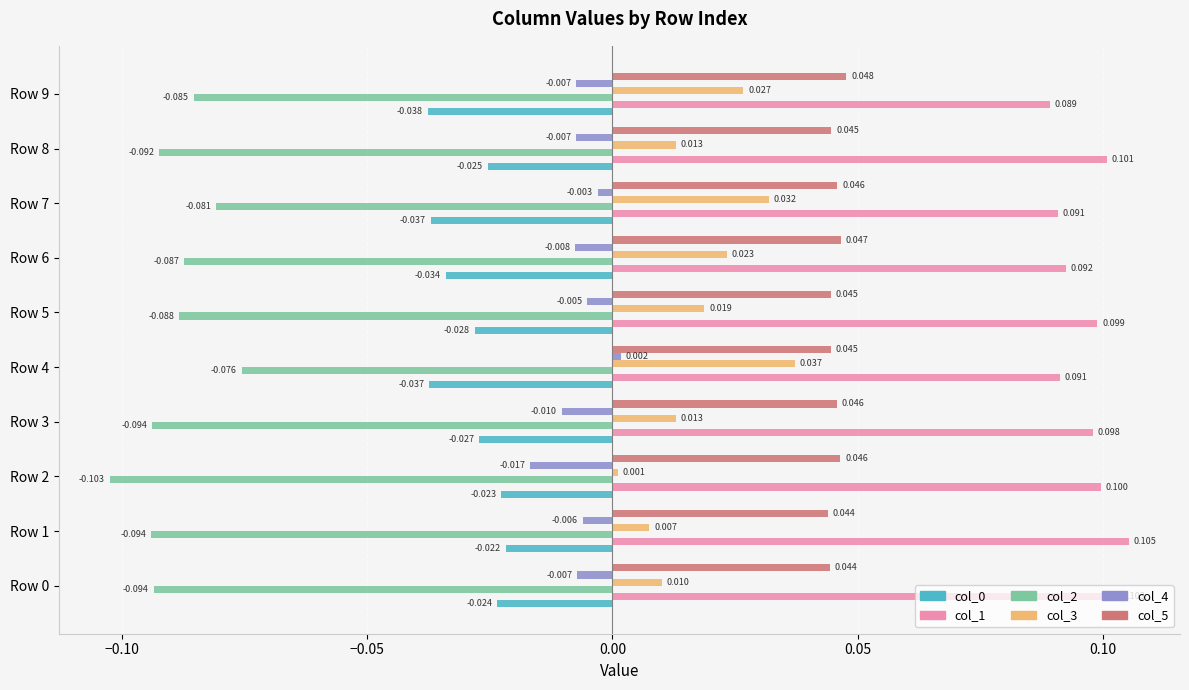

Is the value of col_5 at Row 4 greater than the value of col_0 at Row 2?

Yes